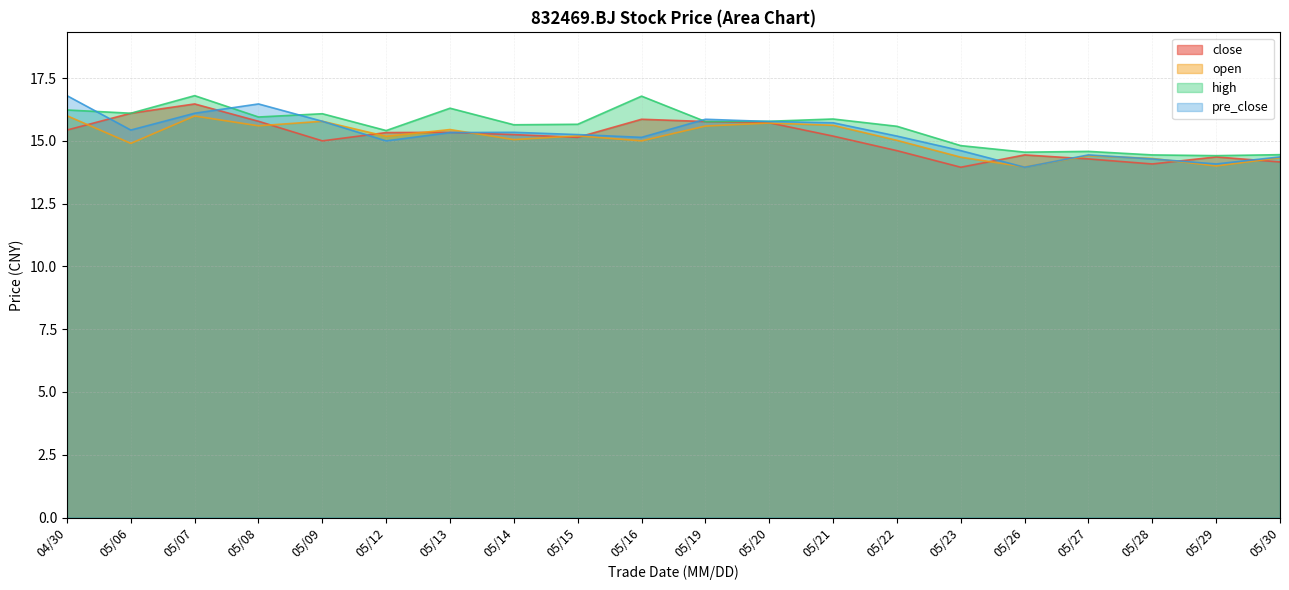

Is the value of high at 05/13 greater than the value of open at 05/16?

Yes